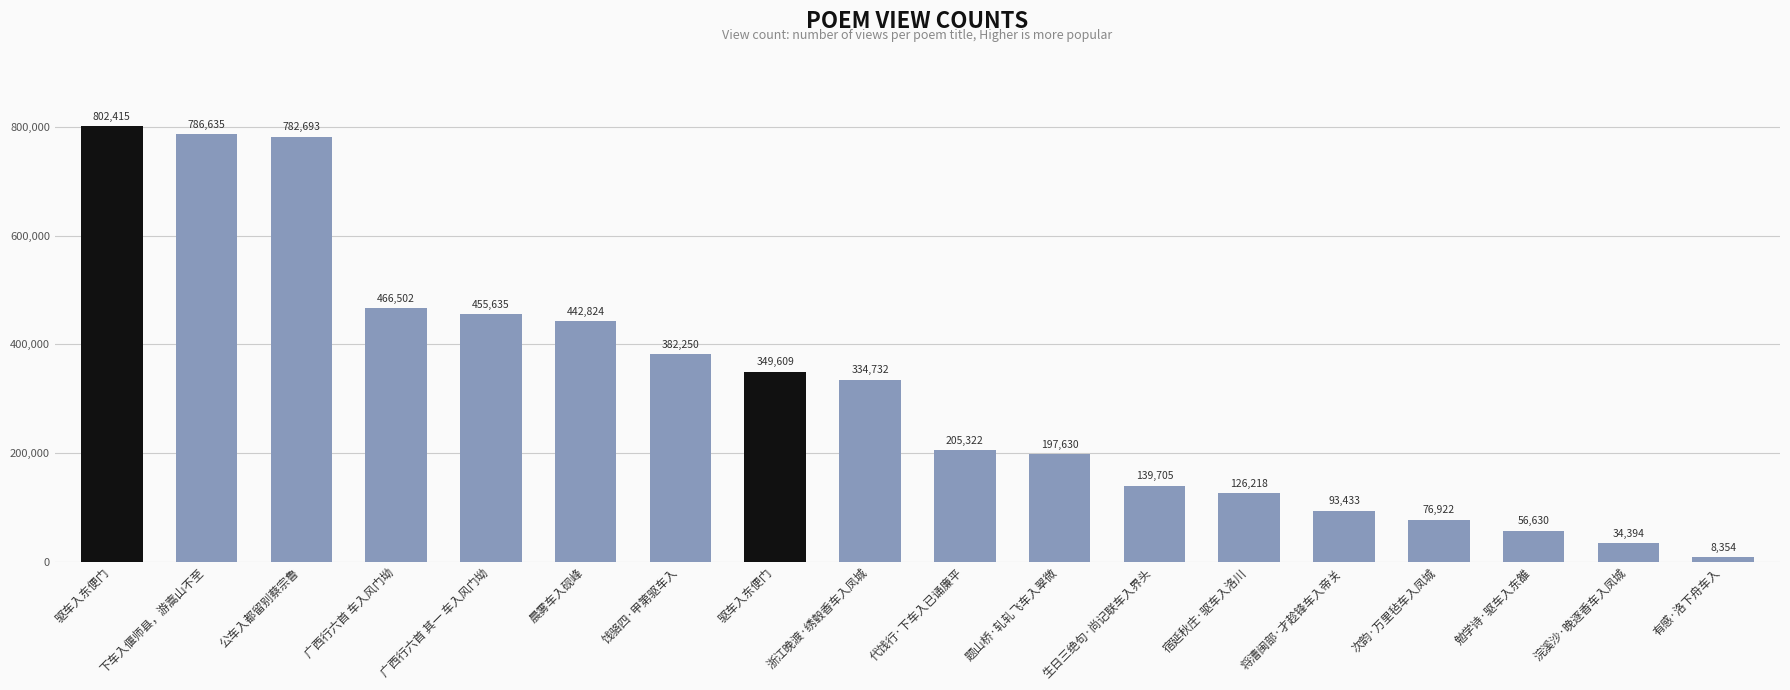

Rank the categories by value from lowest to highest.

有感·洛下舟车入, 浣溪沙·晚逐香车入凤城, 勉学诗·驱车入东雒, 次韵·万里毡车入凤城, 将漕闽部·才趁锋车入帝关, 宿延秋庄·驱车入洛川, 生日三绝句·尚记联车入界头, 题山桥·轧轧飞车入翠微, 代饯行·下车入已诵廉平, 浙江晚渡·绣毂香车入凤城, 驱车入东便门, 饯骆四·甲第驱车入, 晨雾车入砚峰, 广西行六首 其一 车入风门坳, 广西行六首 车入风门坳, 公车入都留别蔡宗鲁, 下车入偃师县，游嵩山不至, 驱车入东便门